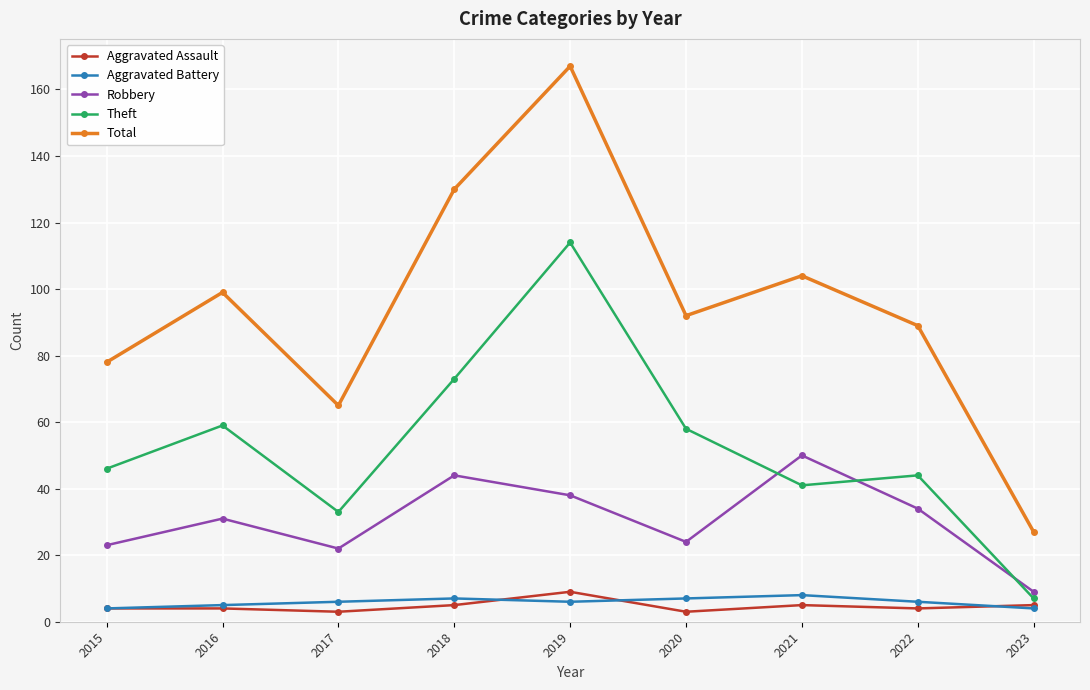

Which series has the largest range (max minus min)?

Total